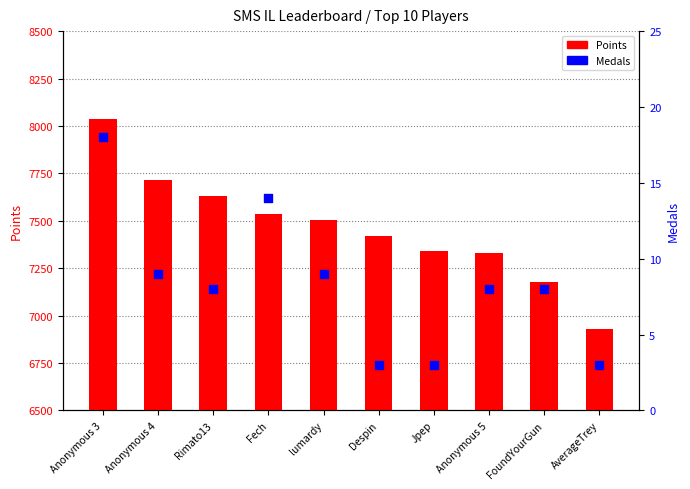

Which series contains the highest Y value?

Points